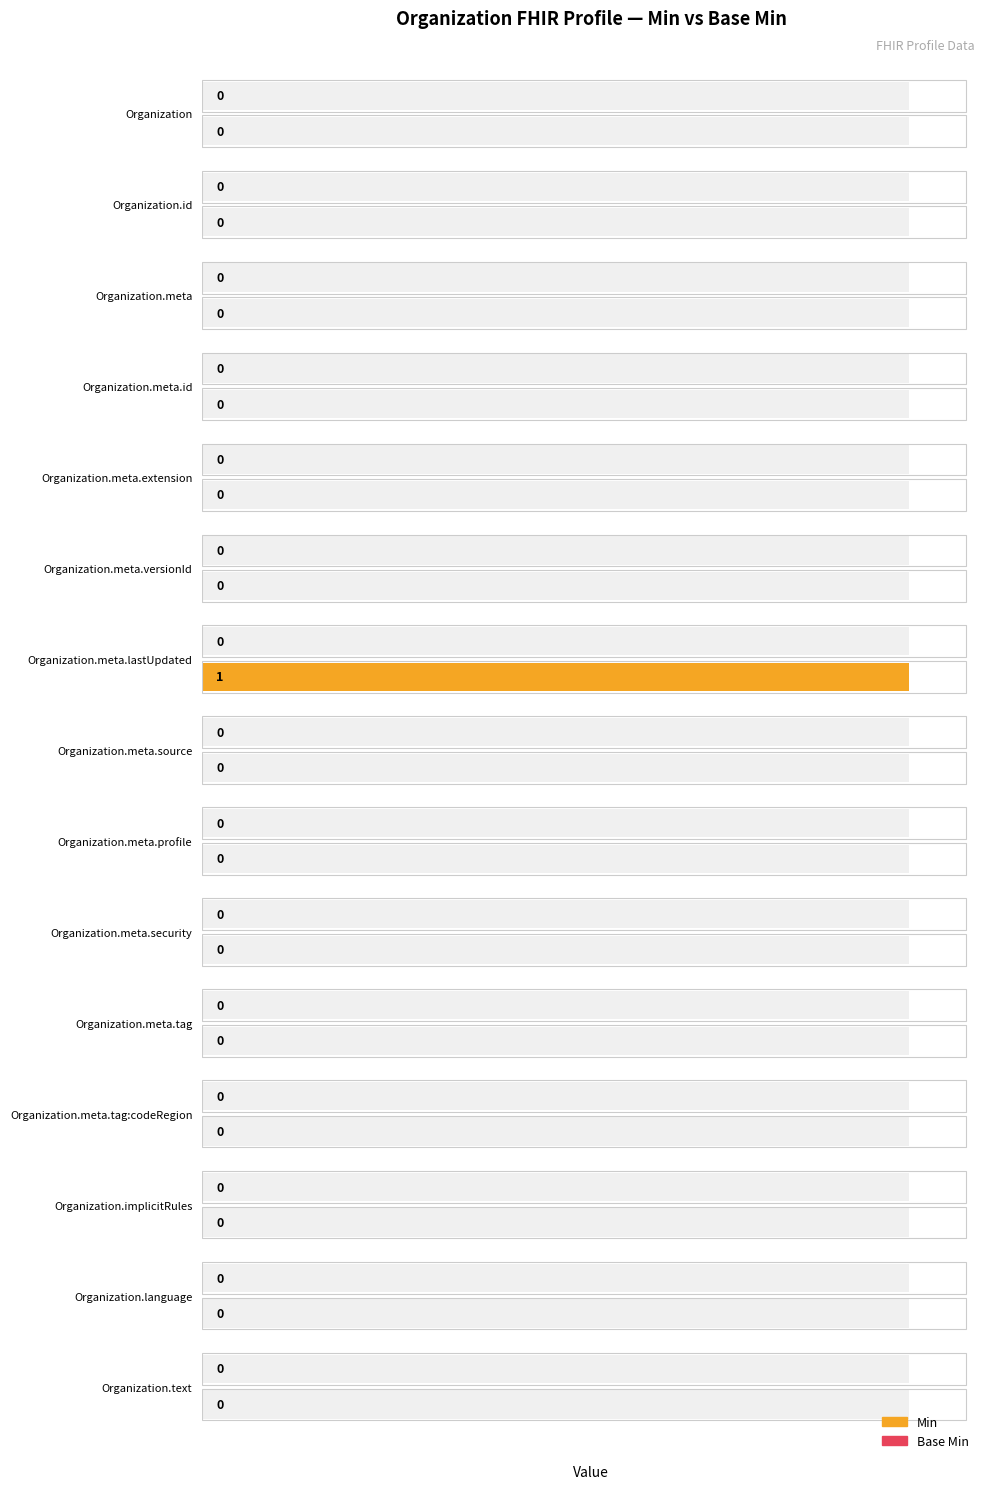

True or false: Base Min has a value of 0.2 at 1.

False